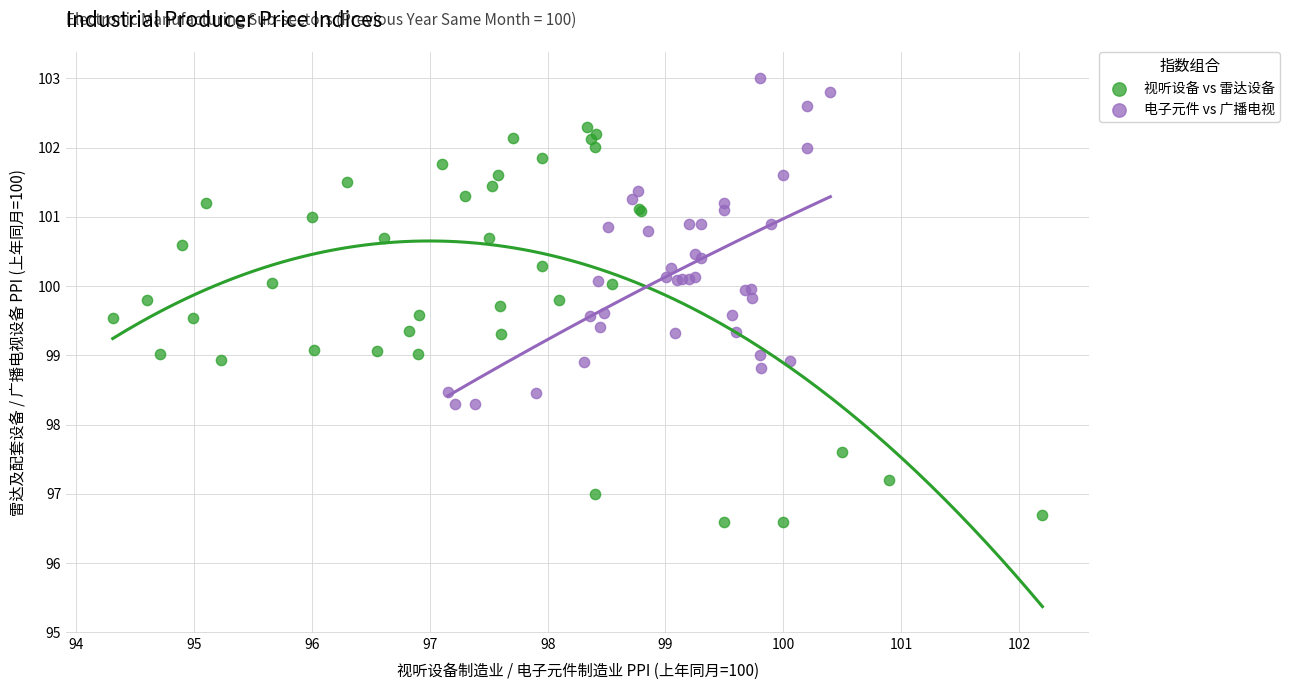

Which series has the widest spread of Y values?

视听设备 vs 雷达设备